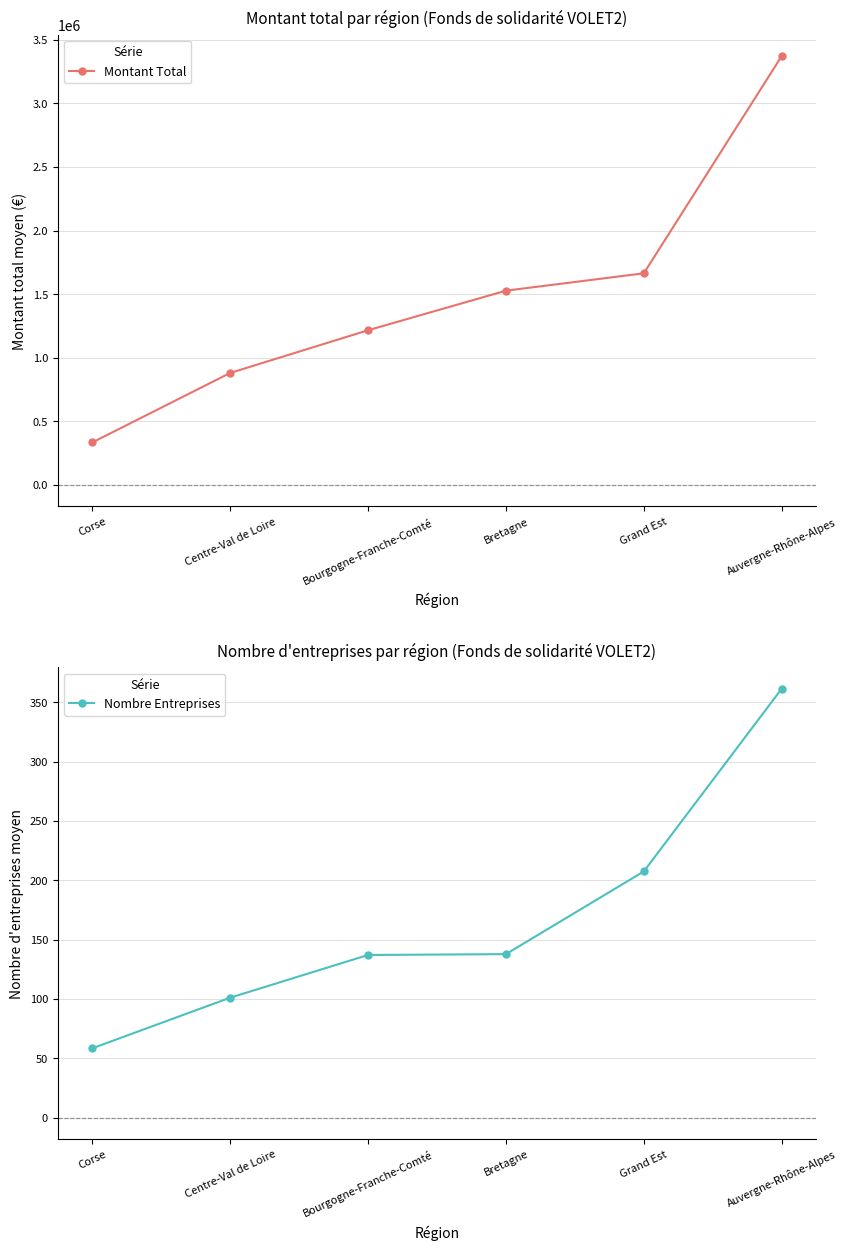

True or false: Nombre Entreprises has more than 2 interior local peaks.

False